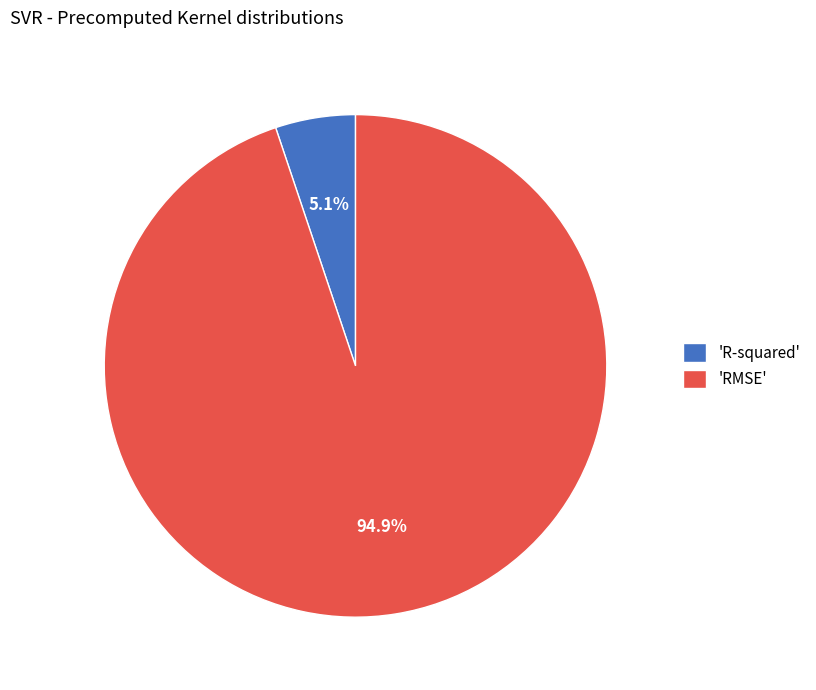

Which slice is the largest?

'RMSE'